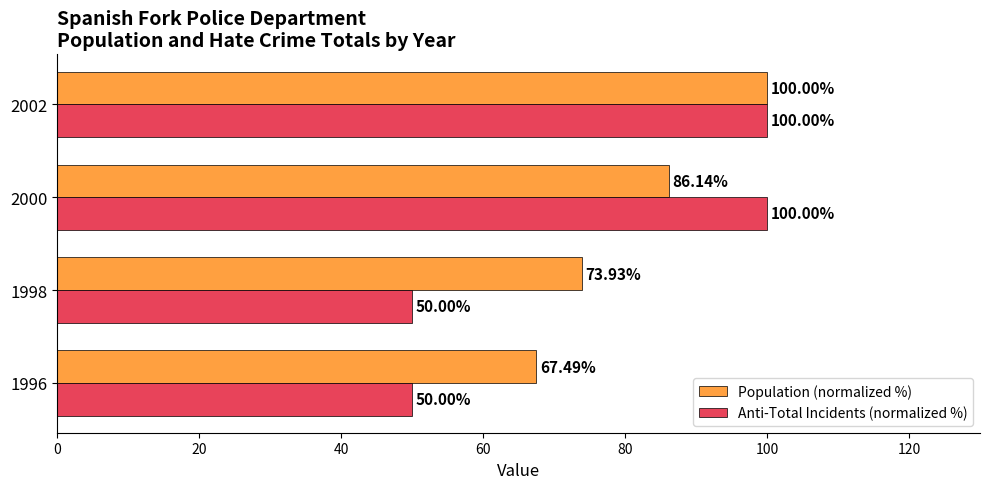

Rank the series at 1998 from lowest to highest value.

Anti-Total Incidents (normalized %), Population (normalized %)